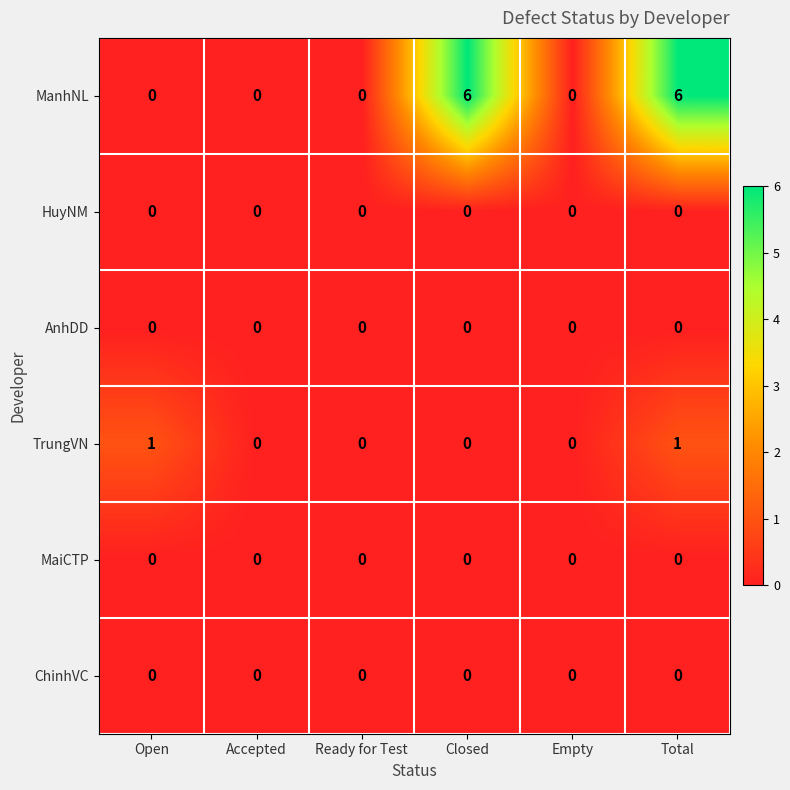

Which series changed the most between Open and Ready for Test?

TrungVN